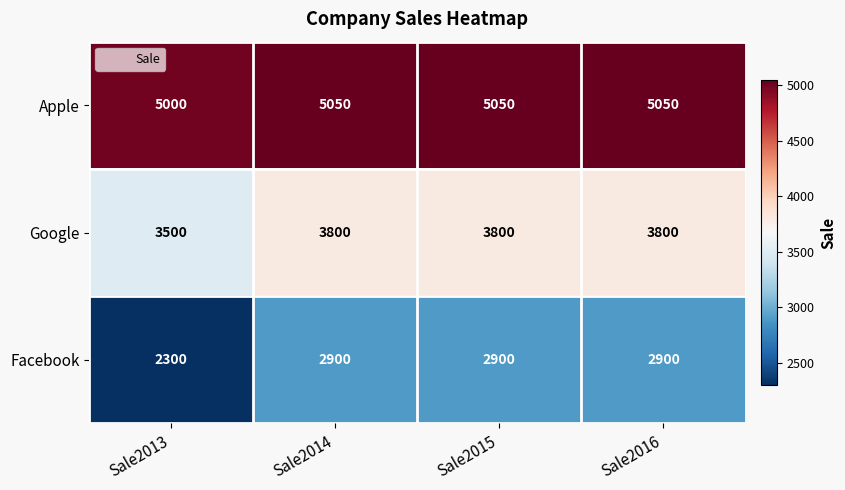

At which category does the chart reach its minimum across all series?

Sale2013